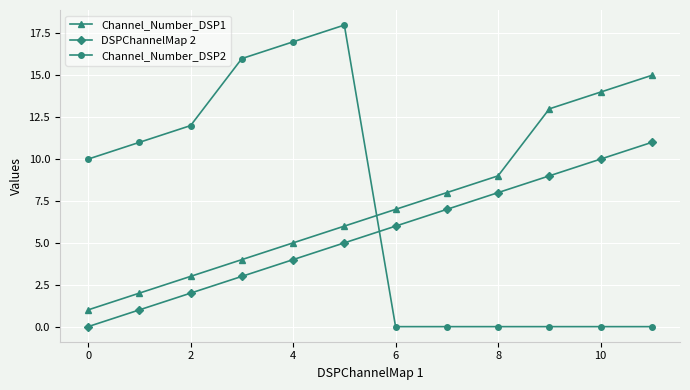

List the series in order of their peak value, highest first.

Channel_Number_DSP2, Channel_Number_DSP1, DSPChannelMap 2